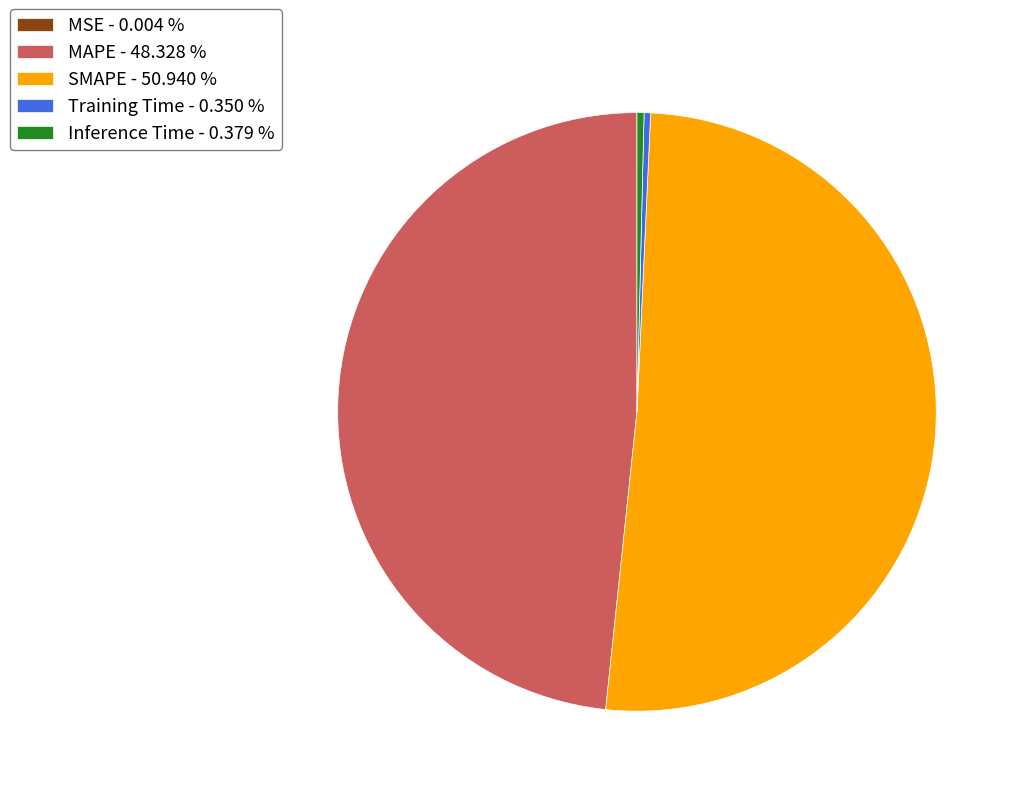

Is Inference Time the majority of the pie?

No